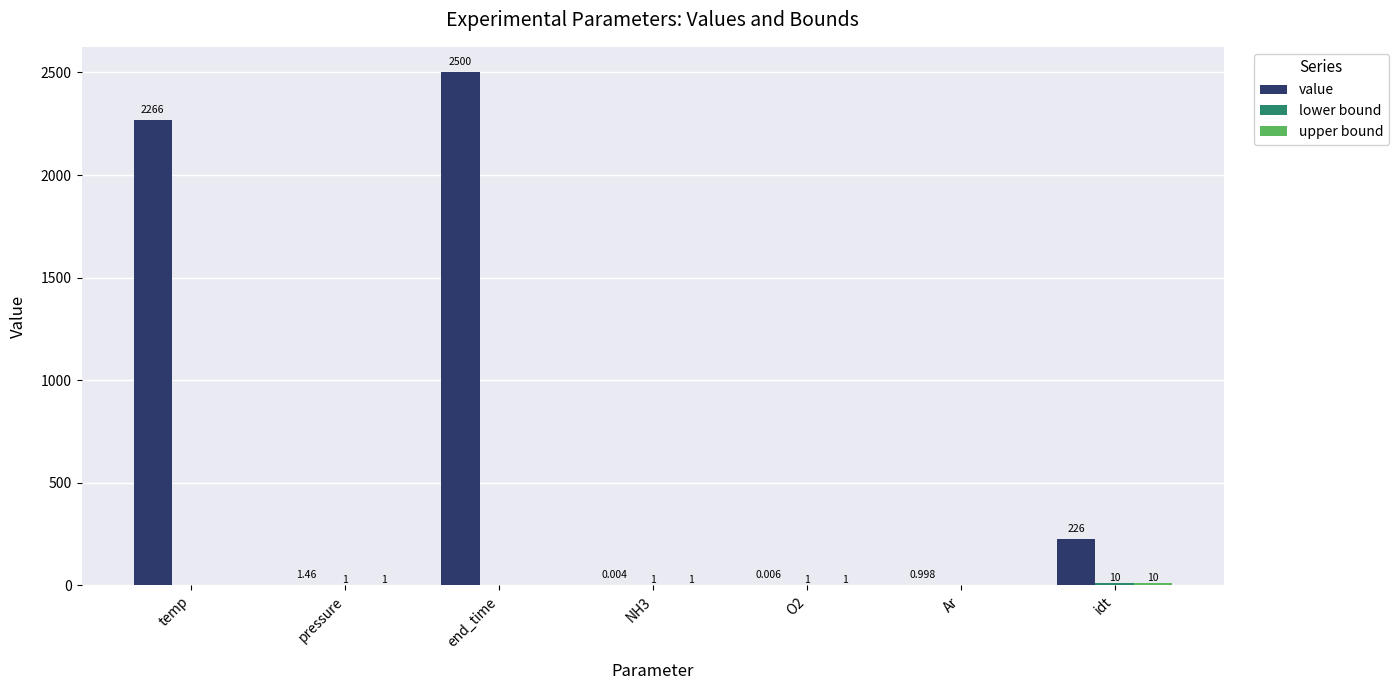

Is it true that value equals 226.0 at idt?

True